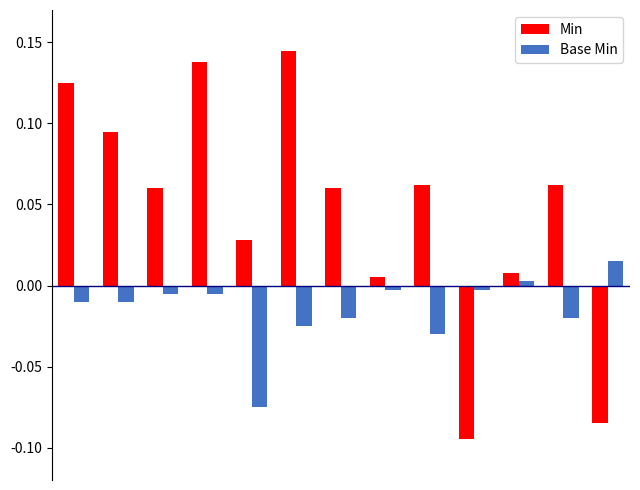

How many bars are there in total?

26